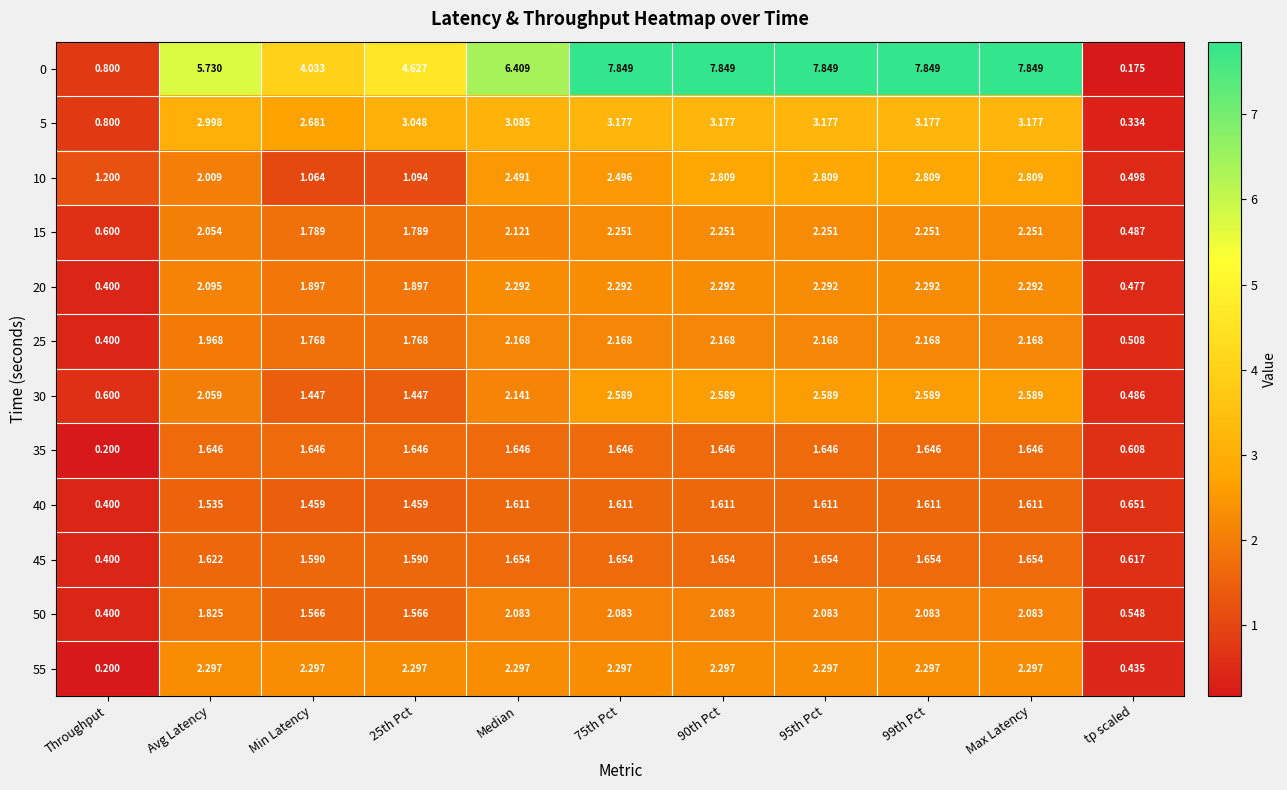

At which label is 0 closest to 4?

Min Latency